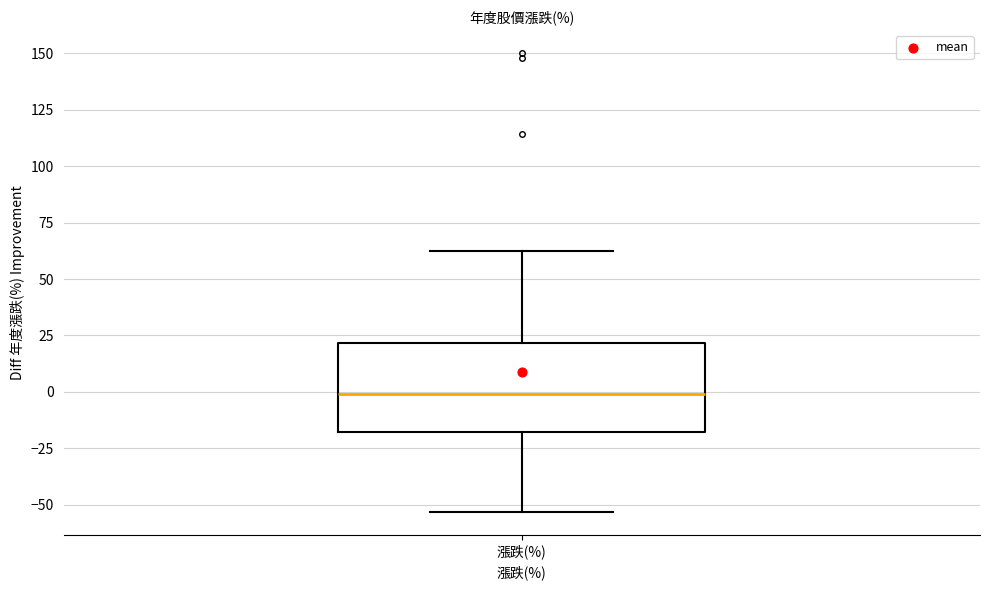

Read this box plot against the y-axis: the position of the median line, the range covered by the box, and the ends of both whiskers. The values are not printed on the chart, so give them approximately, as read against the axis.

median 0, box -20 to 20, whiskers -55 to 65